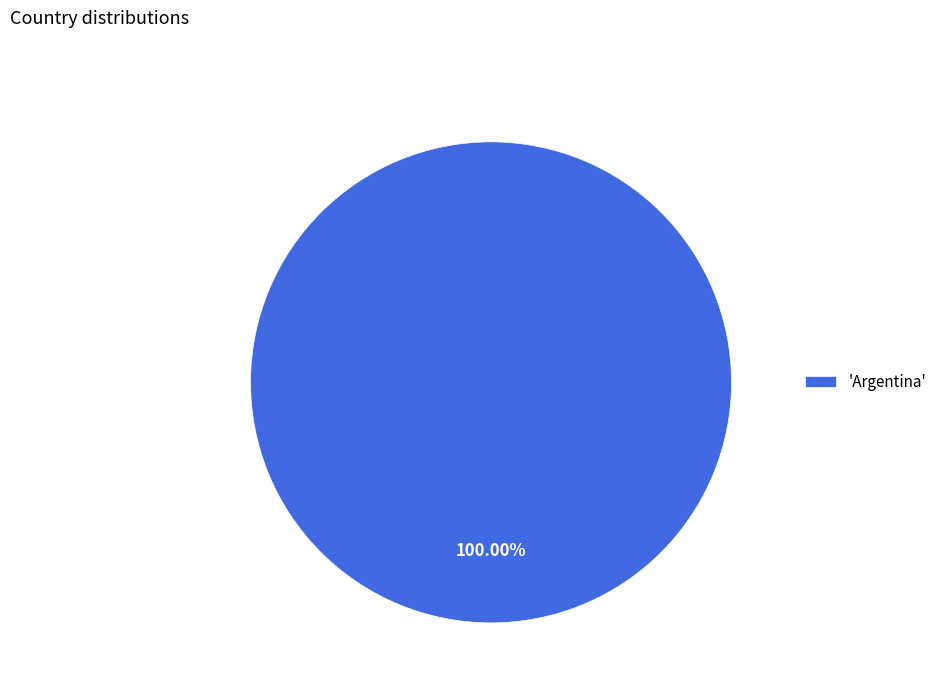

Is there a majority slice in this chart?

Yes